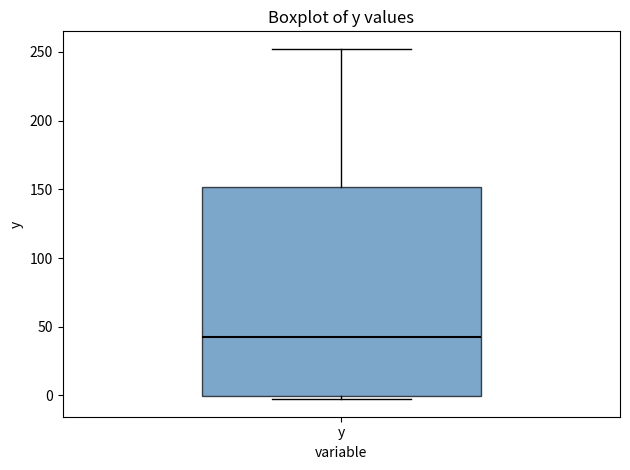

Transcribe this box plot: give where the median line is, the range the box spans, and where the two whiskers end, as read against the y-axis. The values are not printed on the chart, so give them approximately, as read against the axis.

median 45, box 0 to 150, whiskers -5 to 250